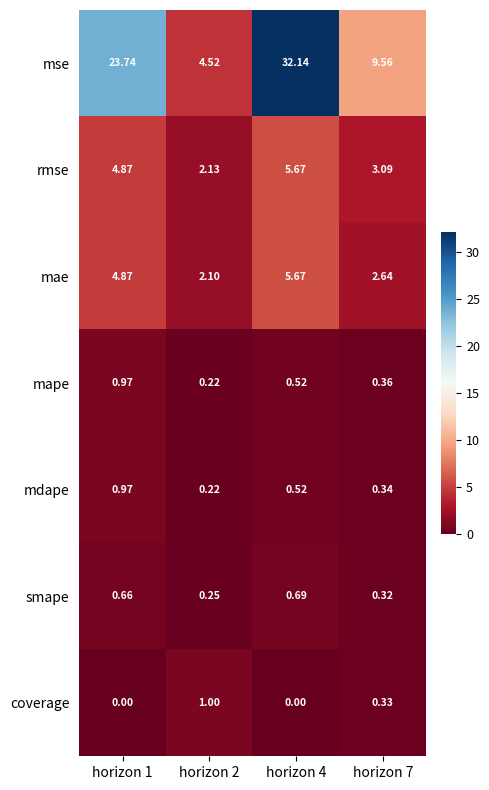

At which category is the sum across all series the highest?

horizon 4